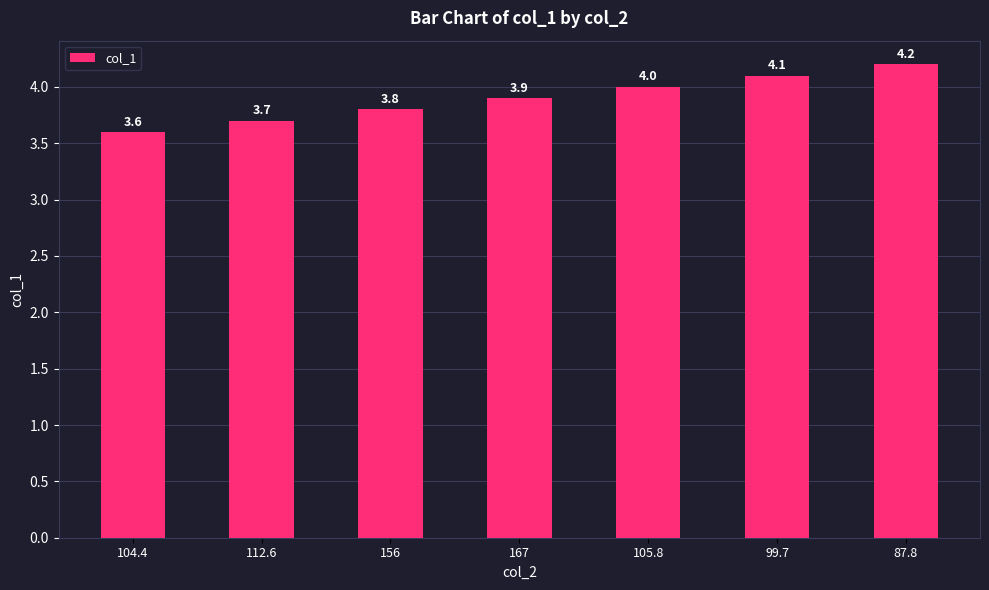

List the labels in order of value, smallest first.

104.4, 112.6, 156, 167, 105.8, 99.7, 87.8